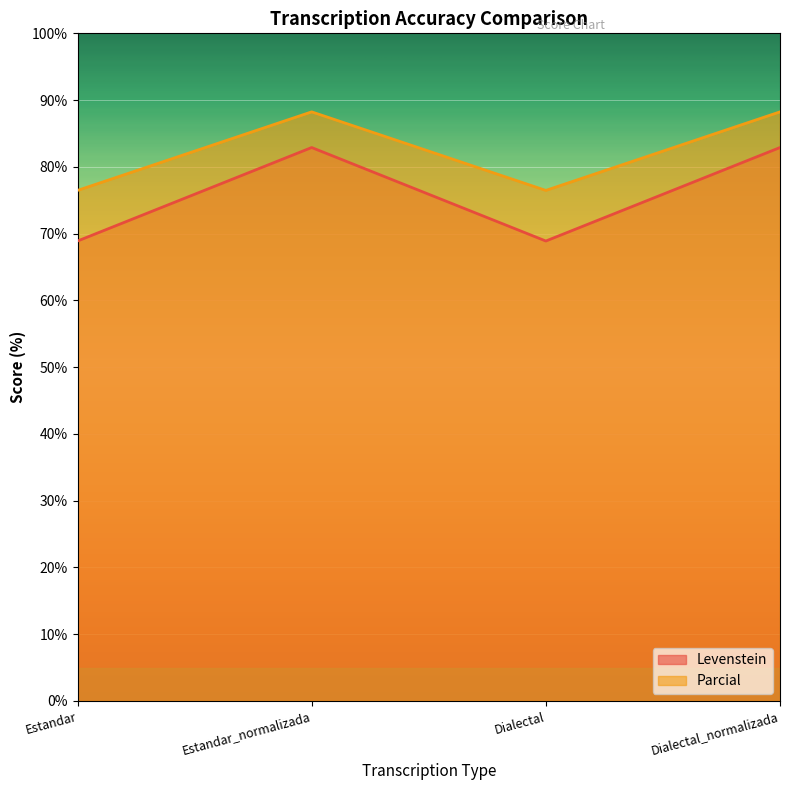

What is the difference between the maximum and minimum values in the Levenstein series?

14.0